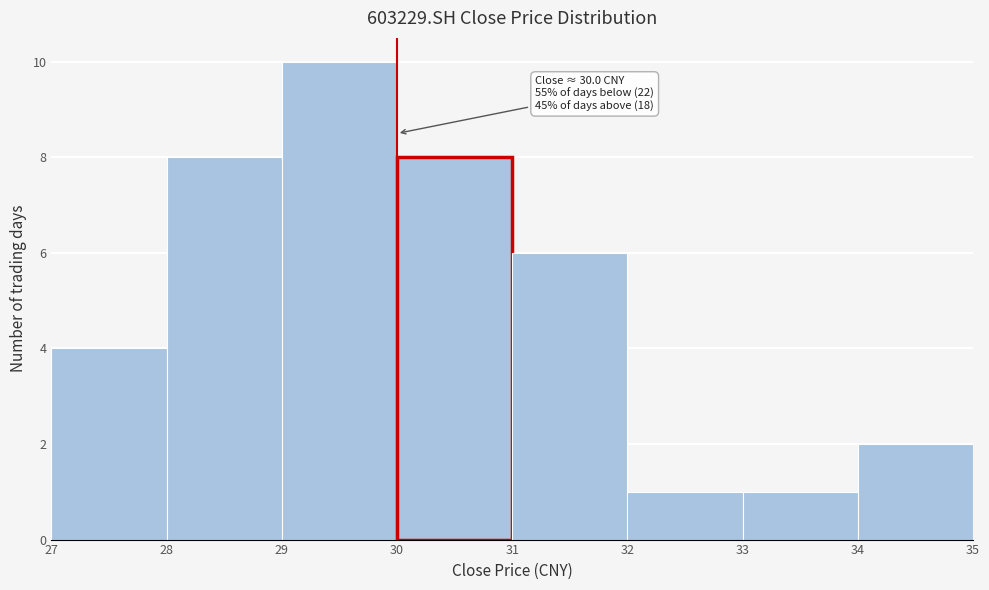

Over which range of the x-axis is the bar tallest?

29 to 30